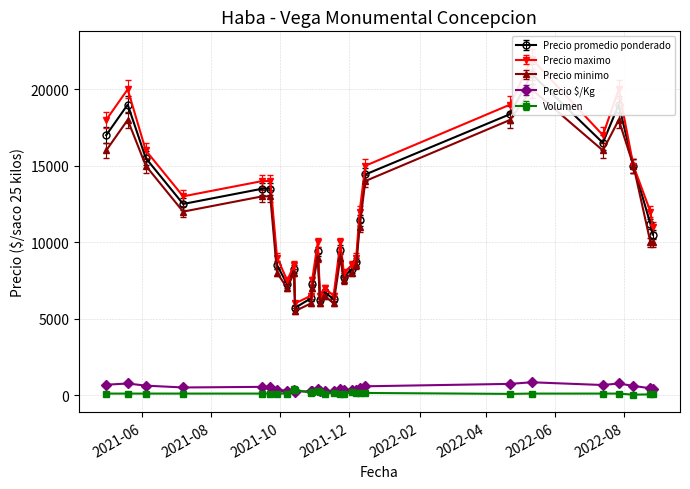

At which label does Precio minimo first exceed 10000?

2021-04-30